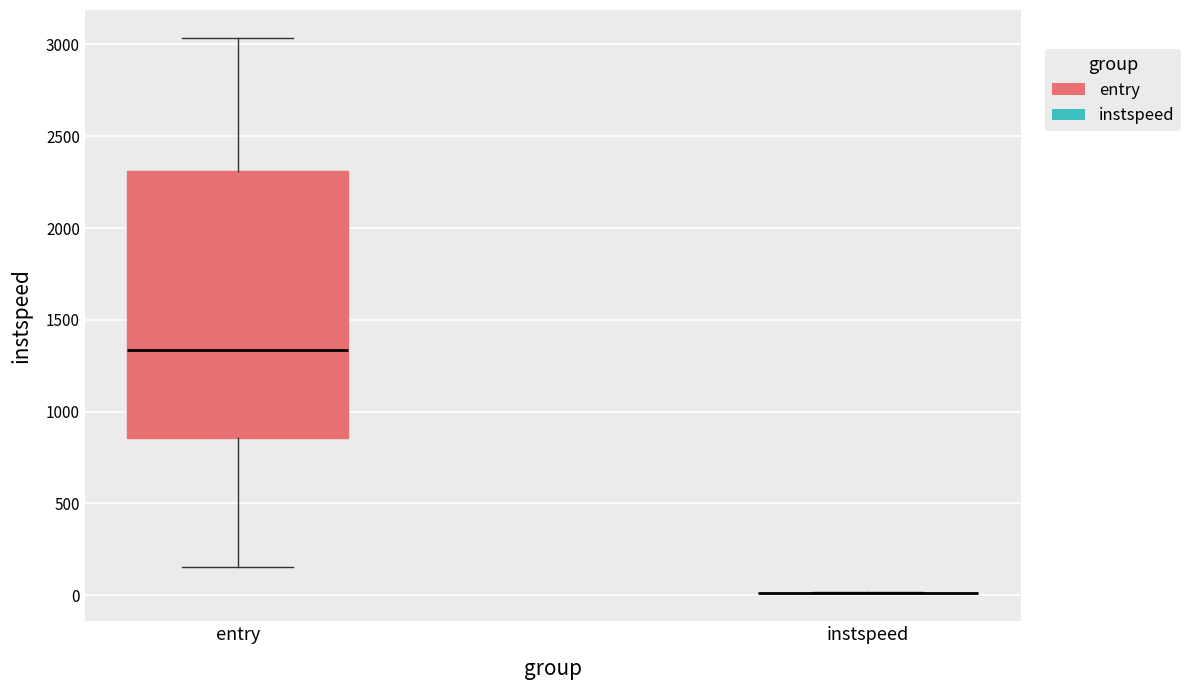

Comparing the boxes themselves (not the whiskers), which one is the tallest?

entry